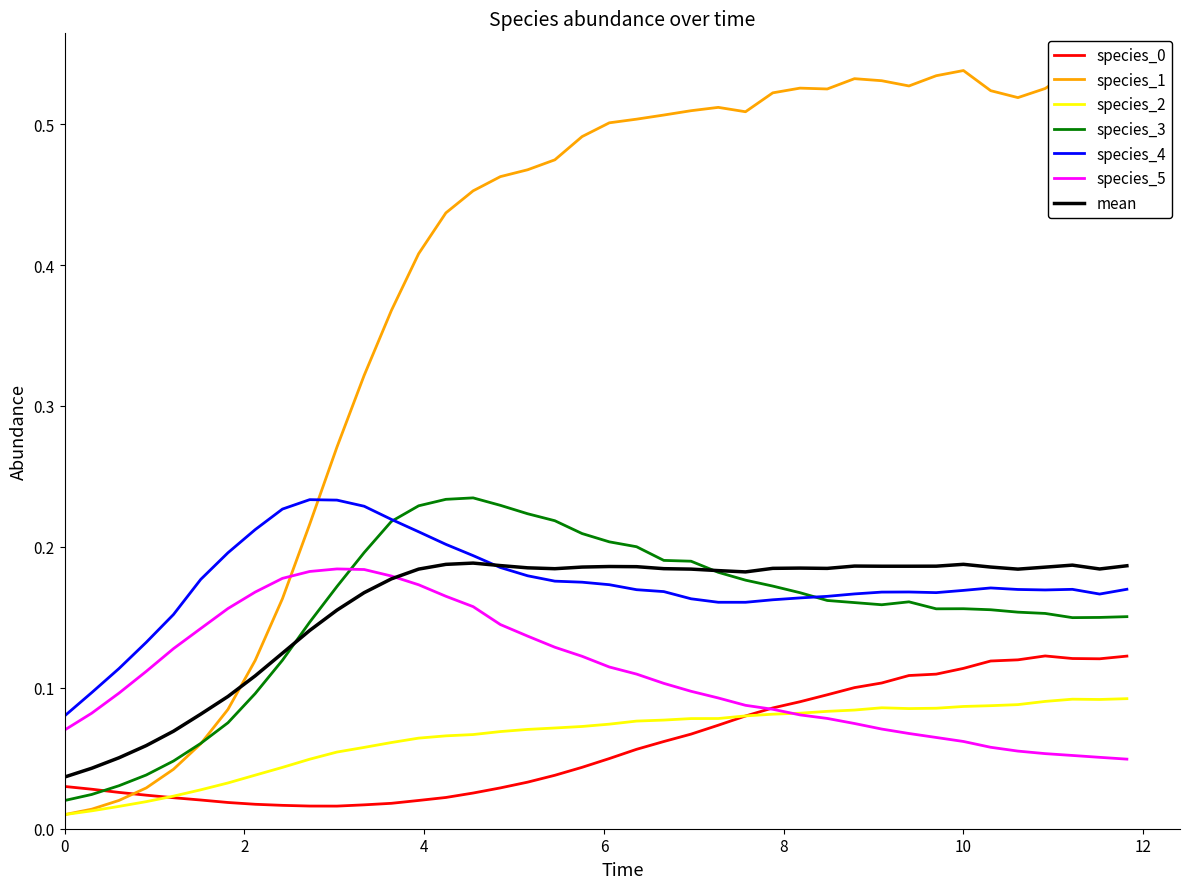

What is the sum of all species_4 values?

7.0